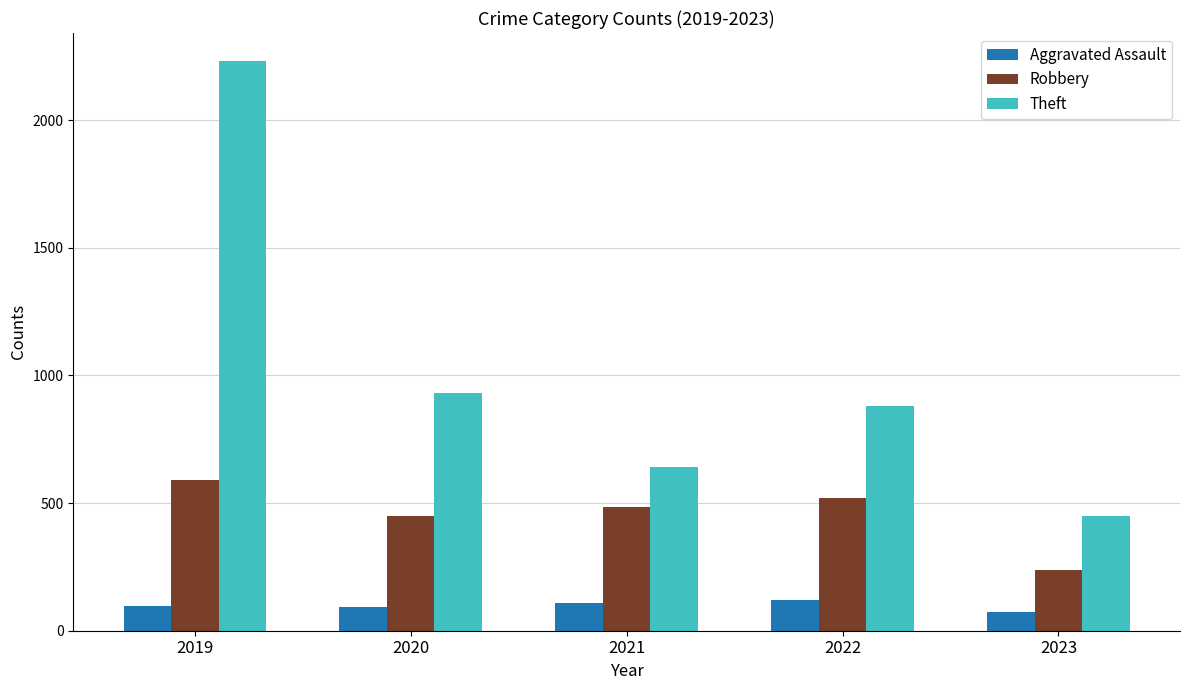

What is the greatest value displayed?

2230